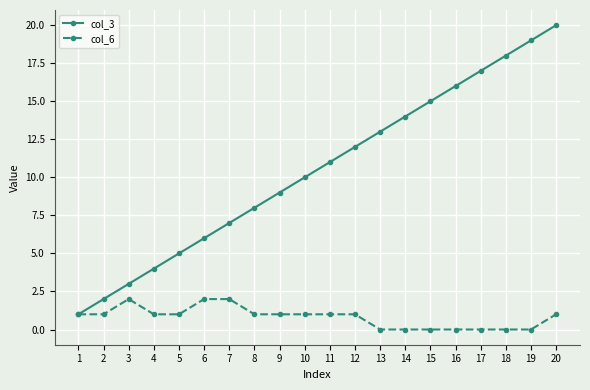

Which series has the widest spread of values?

col_3